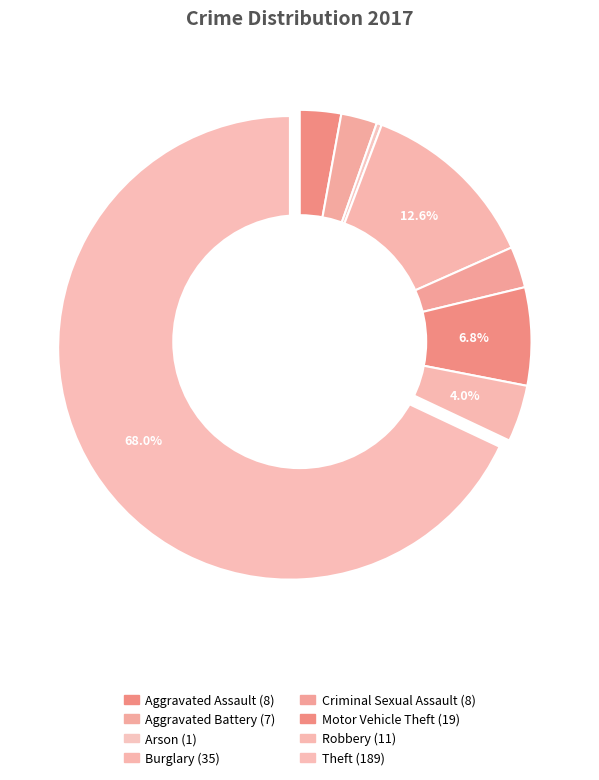

How many segments does this pie chart have?

8